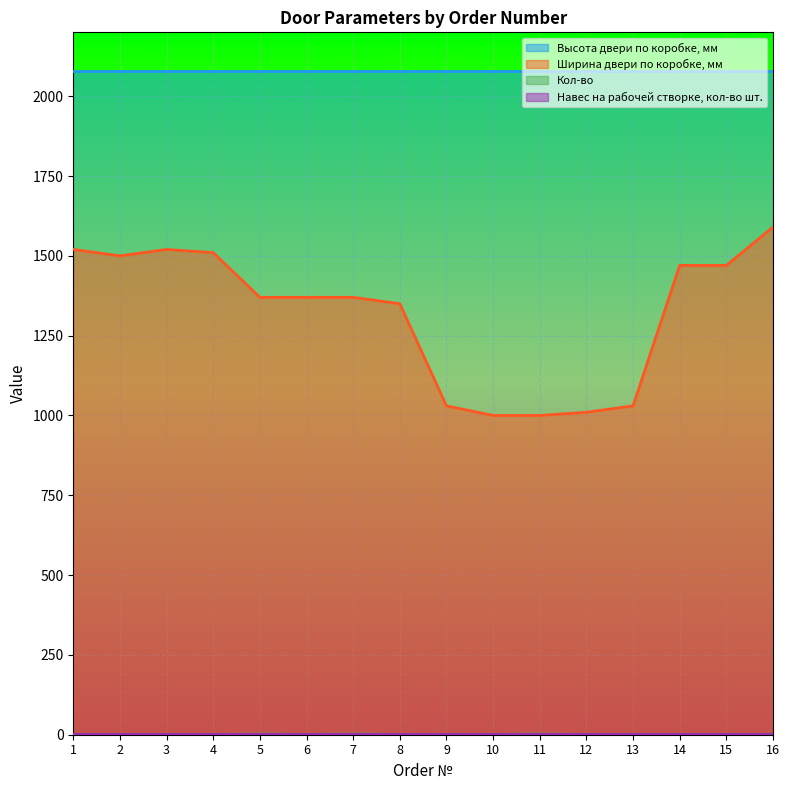

What is the total value across all series at 14?

3554